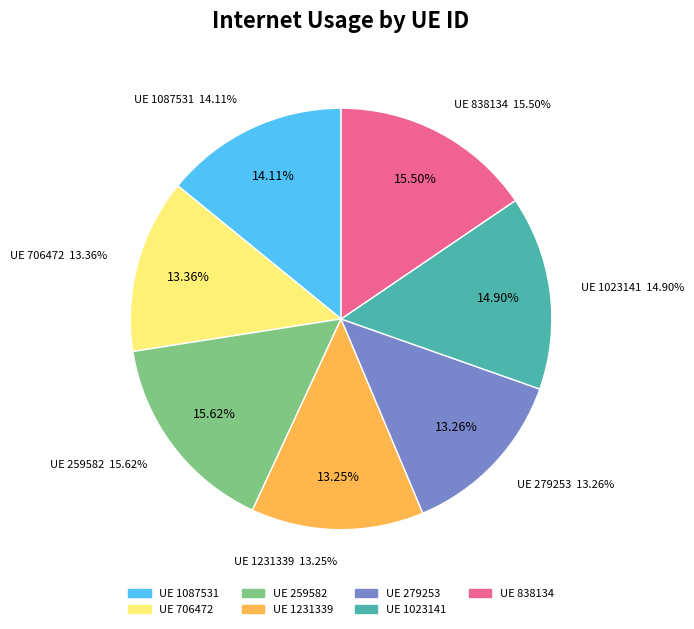

Which slice is the largest?

259582